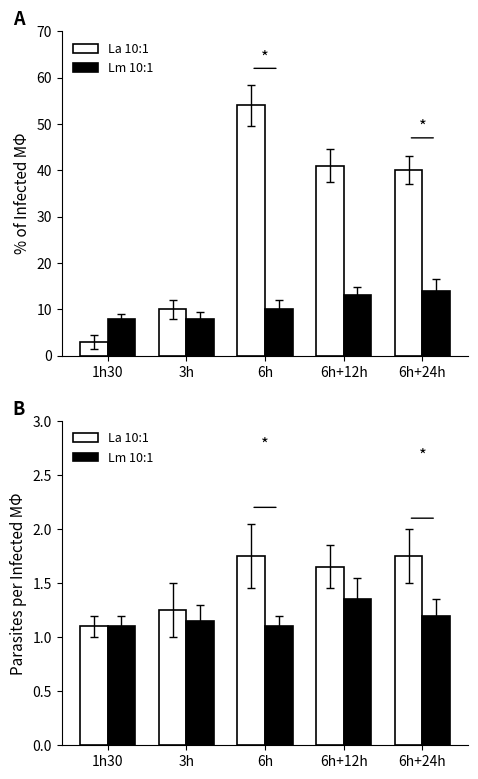

What is the label of the 1st bar from the right?

6h+24h